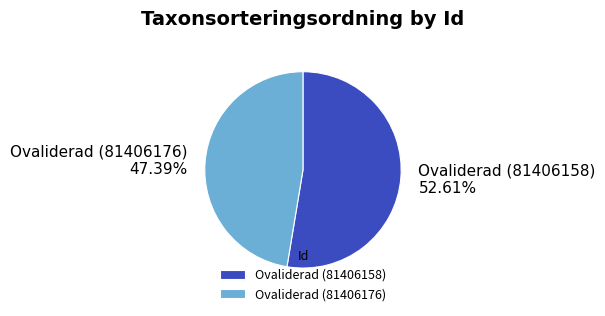

To the nearest percent, what percentage of the pie is Ovaliderad (81406158)?

53%